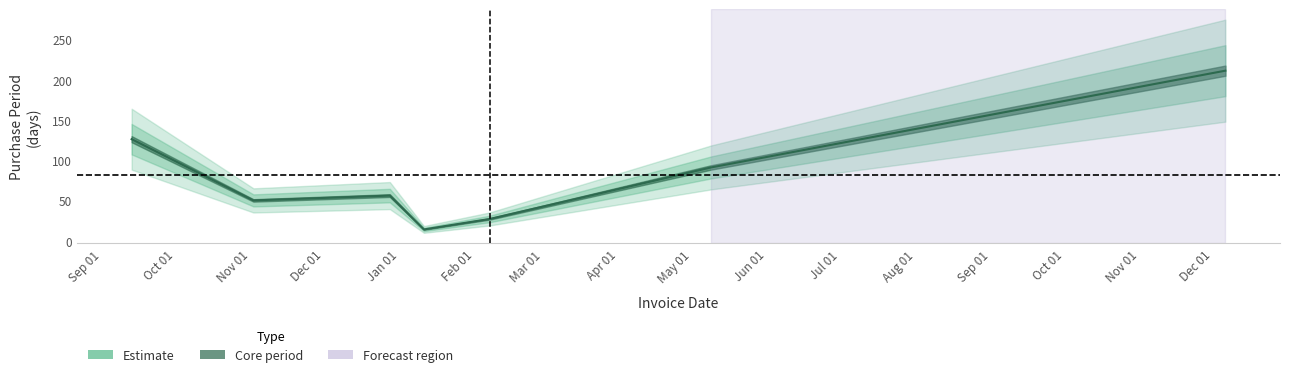

Reading left to right, extract all data points from this chart.

2016-09-13=126	2016-11-02=50	2016-12-28=56	2017-01-11=14	2017-02-07=27	2017-05-09=91	2017-12-06=211